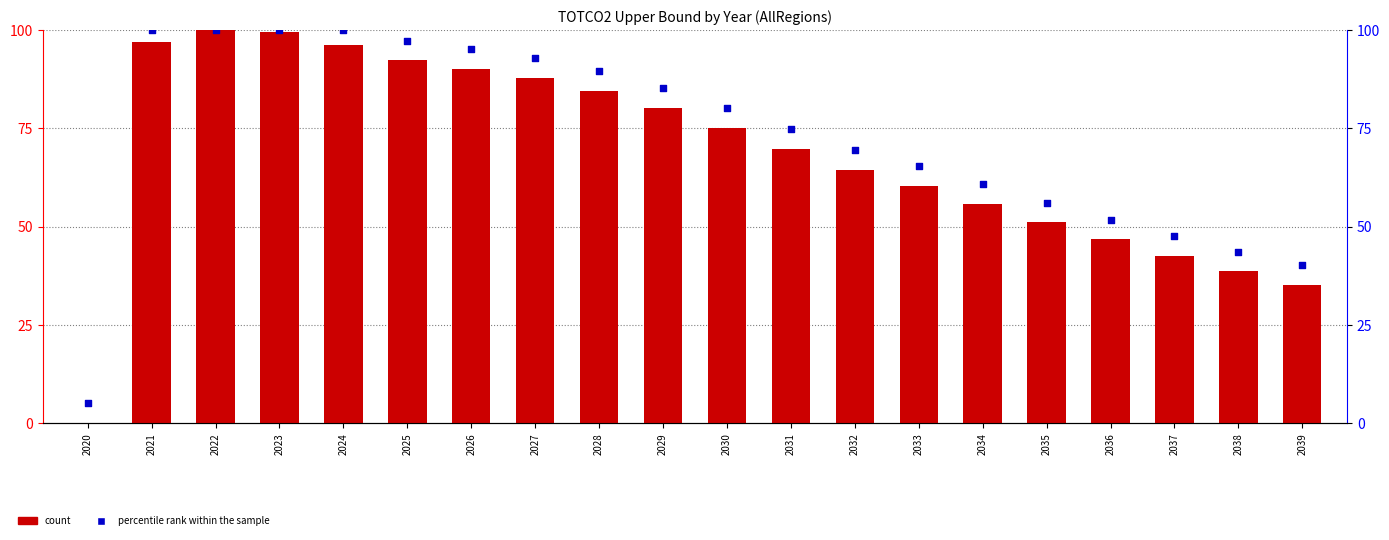

Which series reaches the maximum Y coordinate?

count